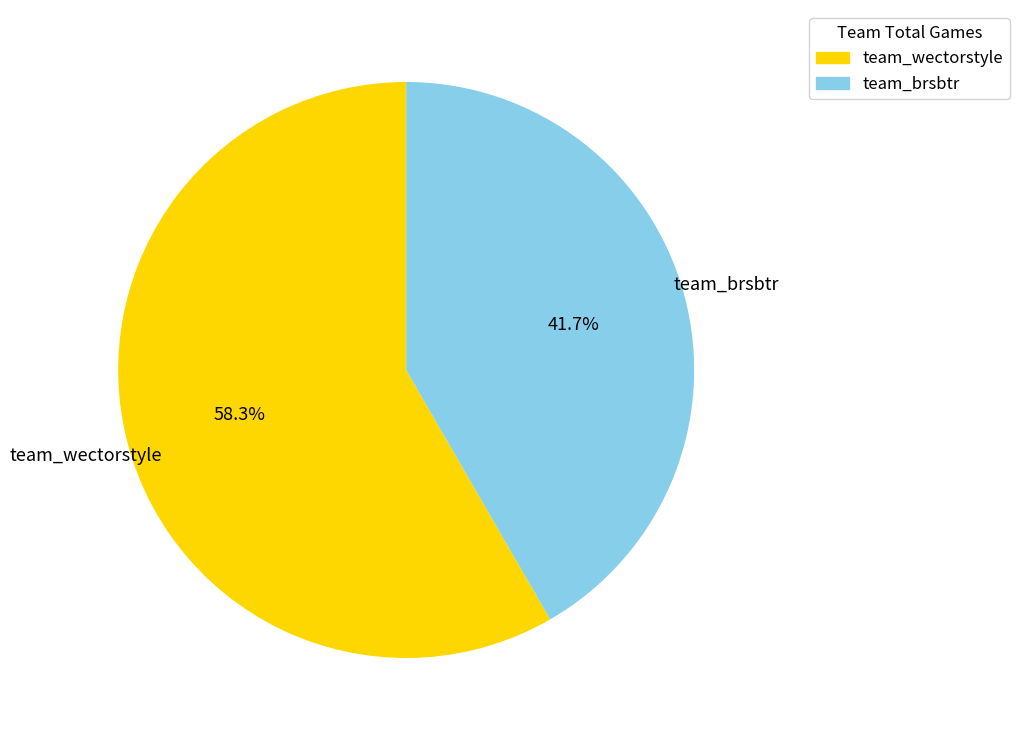

What is the ratio of the value at team_brsbtr to the value at team_wectorstyle?

0.7